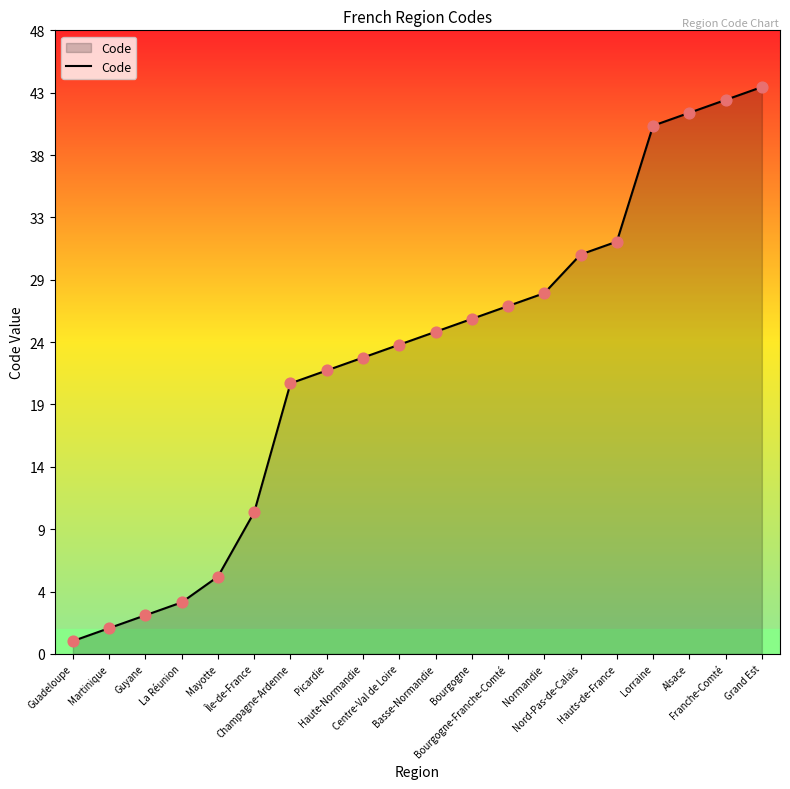

Which has a higher value, Guadeloupe or Haute-Normandie?

Haute-Normandie